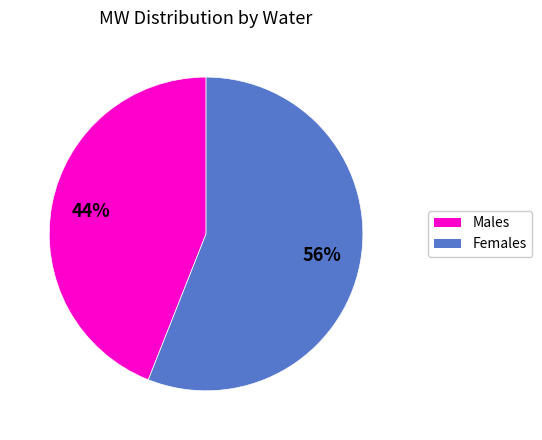

To the nearest percent, what is the difference between the largest and smallest slice percentages?

12%